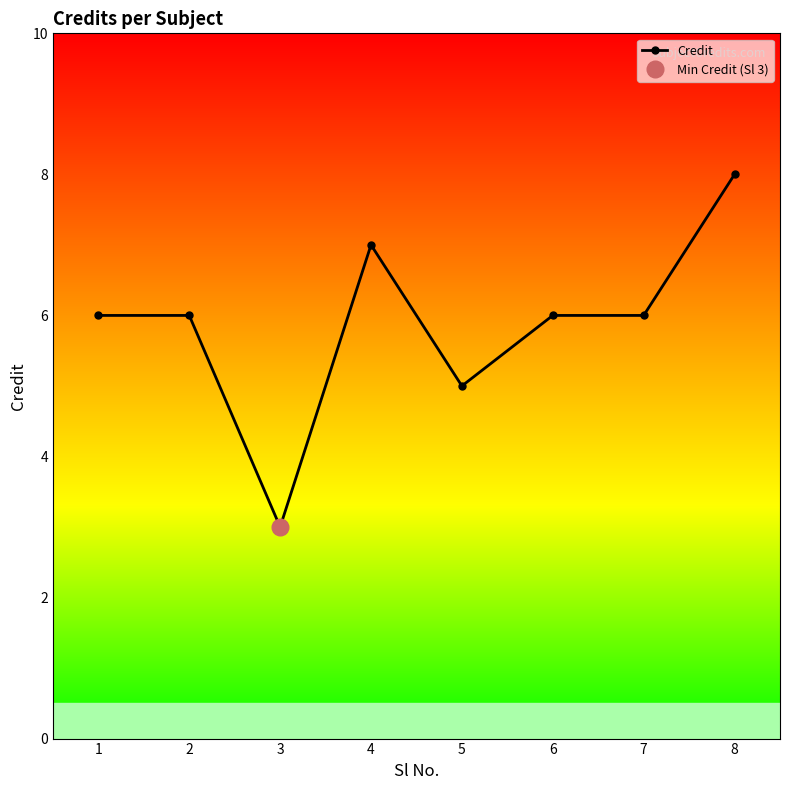

Reading right to left, list all the values displayed in this chart.

8=8	7=6	6=6	5=5	4=7	3=3	2=6	1=6